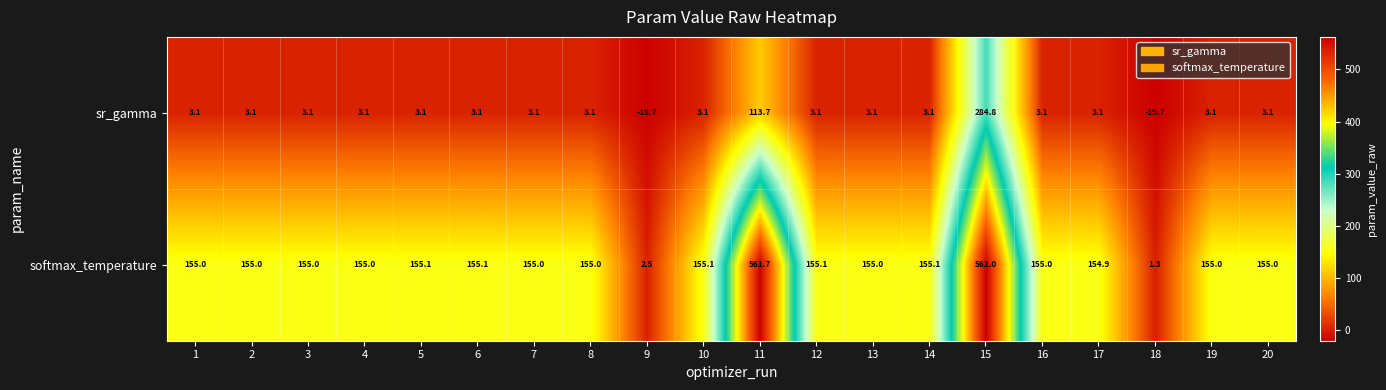

Rank the series by their maximum value, from highest to lowest.

softmax_temperature, sr_gamma